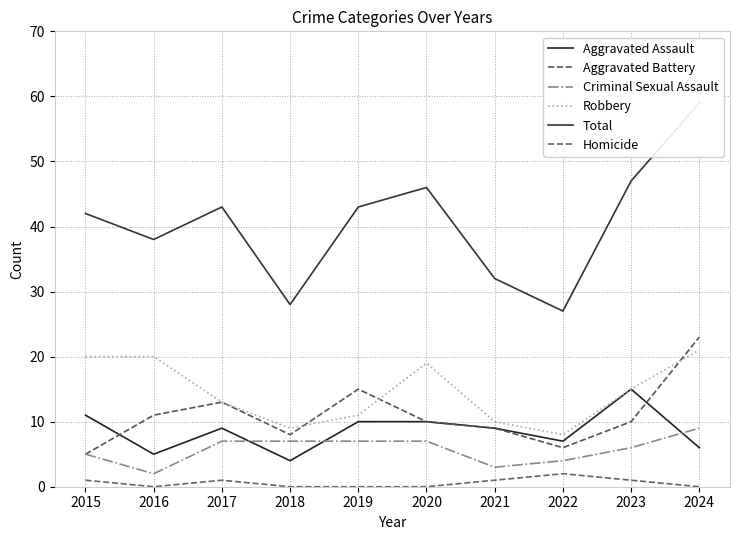

At which label does Total first exceed 43?

2020